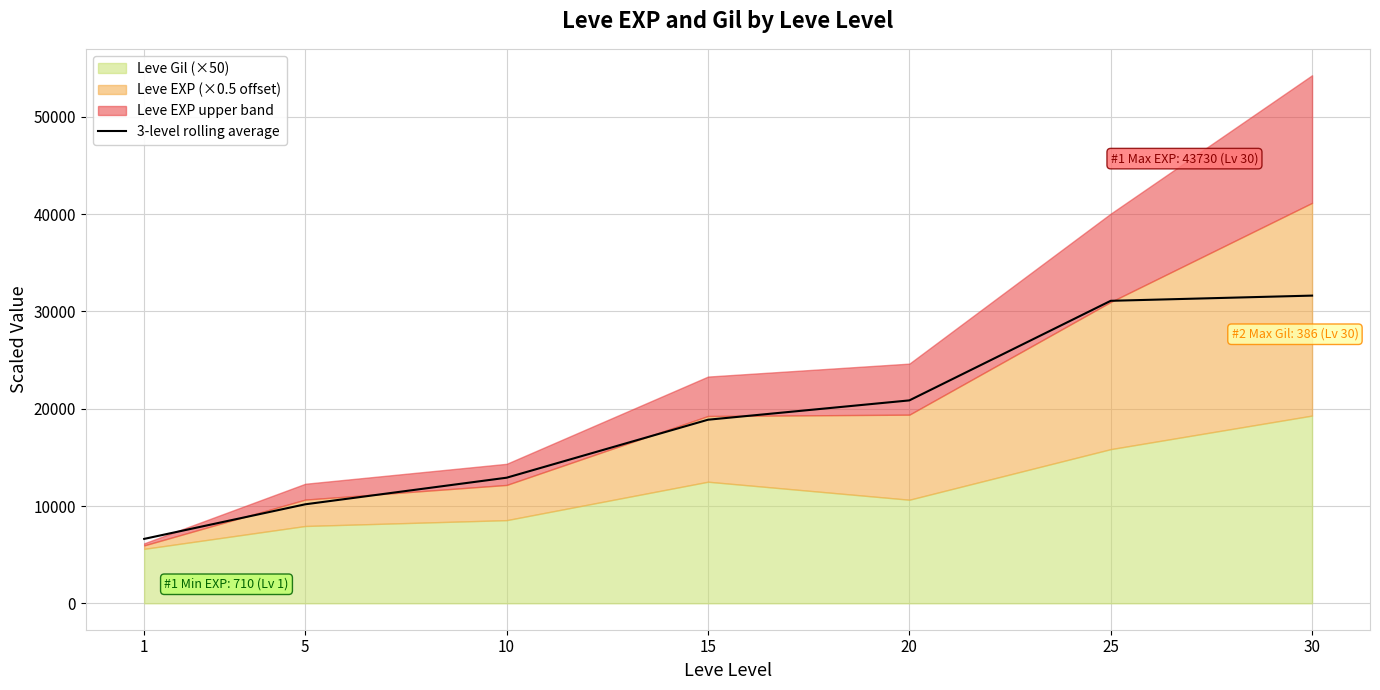

At which category does the chart reach its minimum across all series?

1